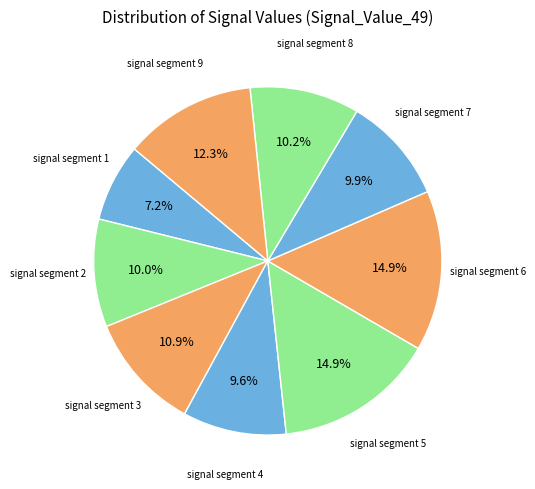

To the nearest percent, what is the difference between the largest and smallest slice percentages?

8%